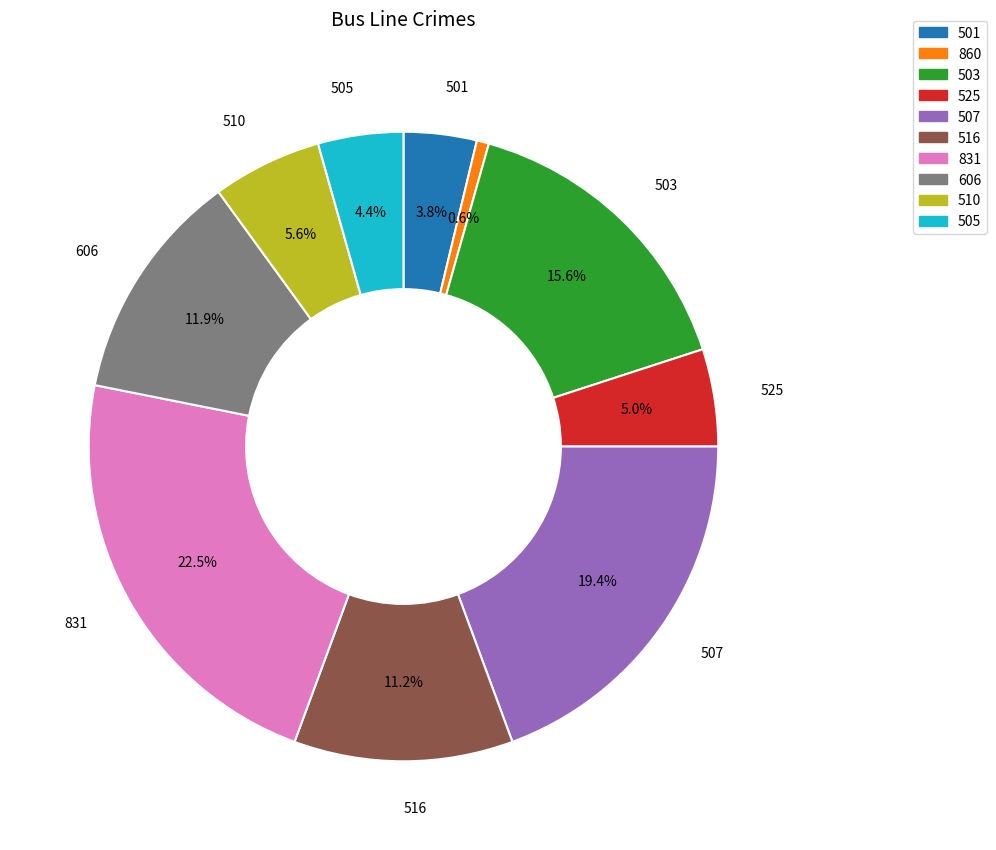

Which category has the smallest portion of the pie?

860